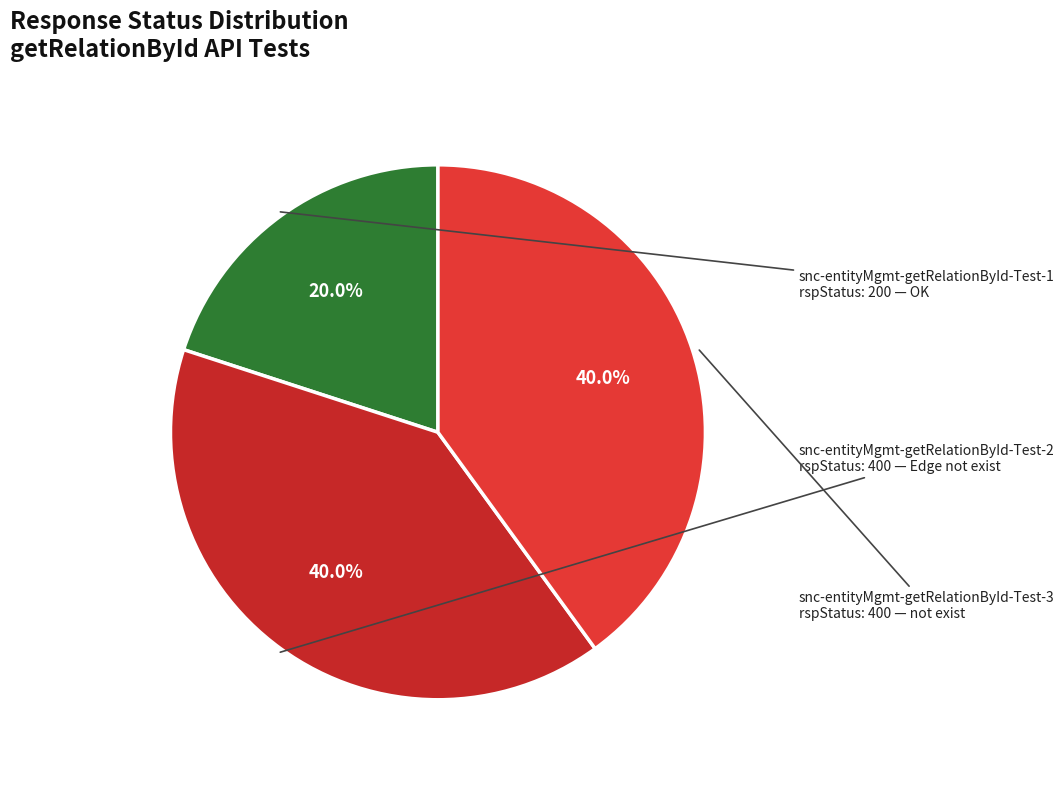

What is the largest slice in the pie chart?

snc-entityMgmt-getRelationById-Test-2